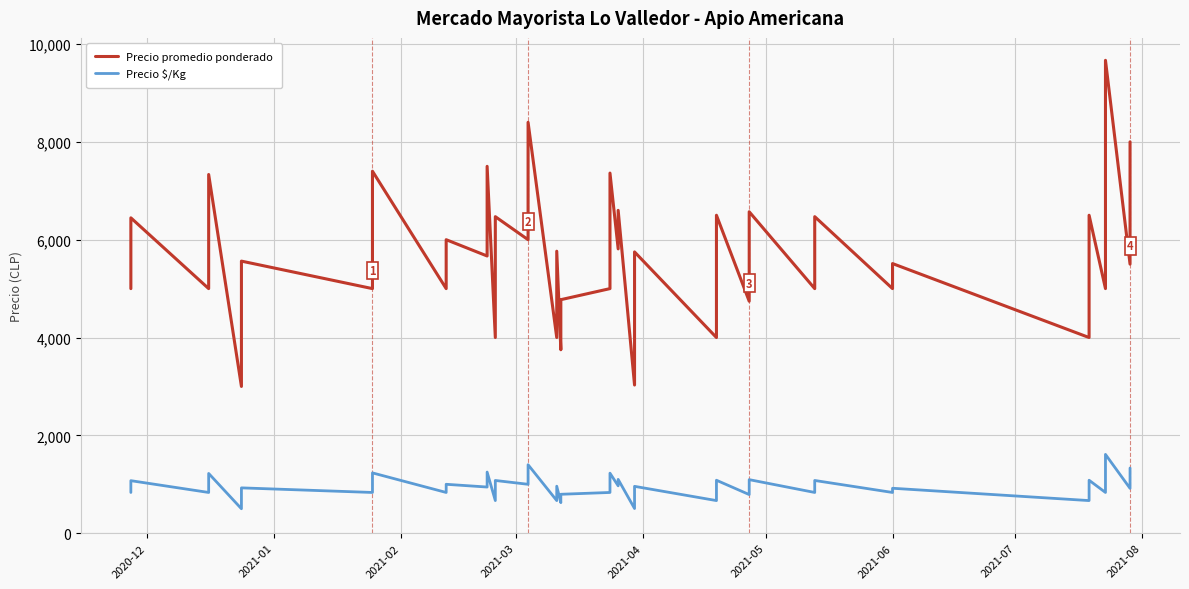

How many data points does each series have?

40